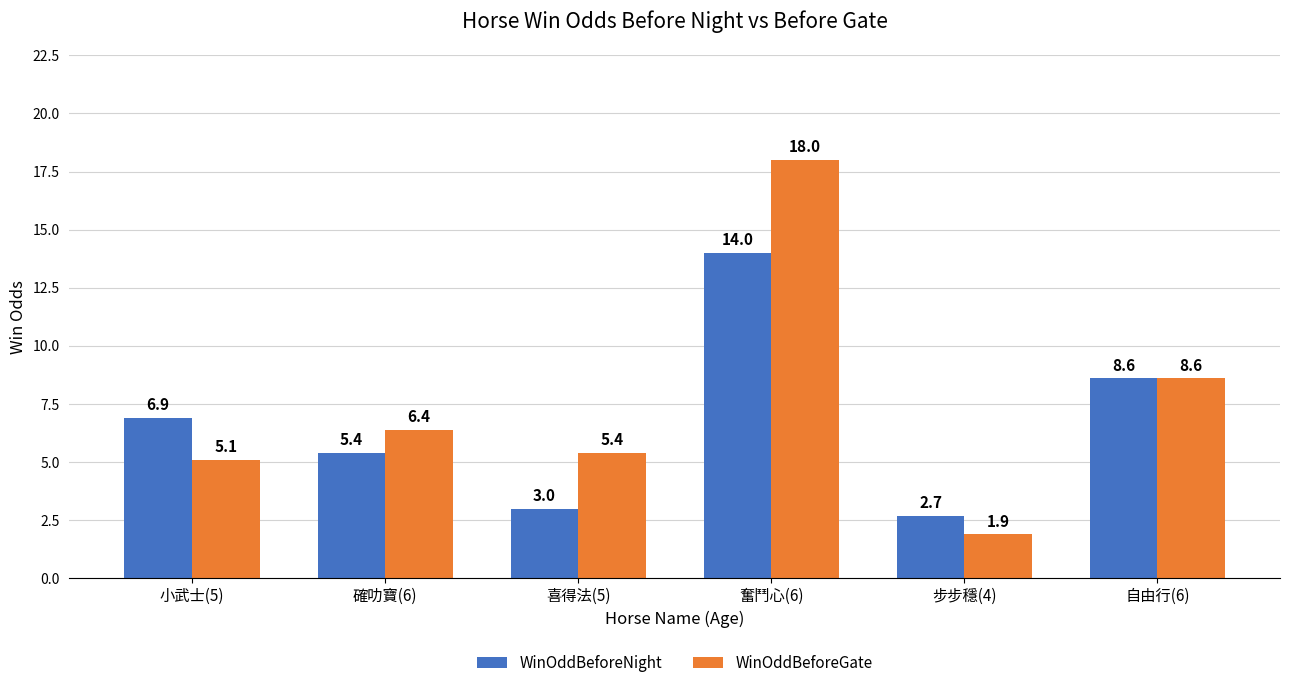

How many data points in WinOddBeforeNight are less than 6?

3